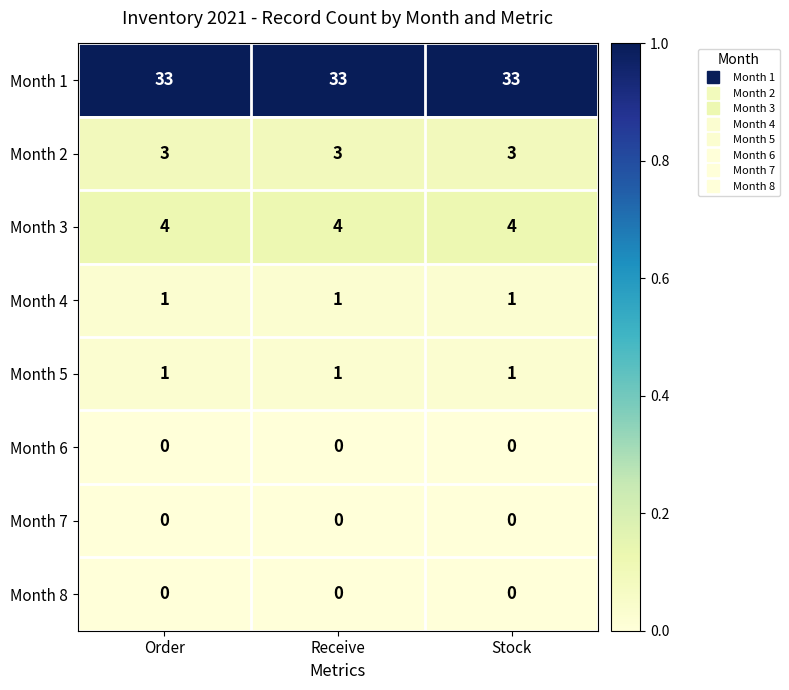

Is the value of Month 3 at Stock greater than the value of Month 2 at Order?

Yes